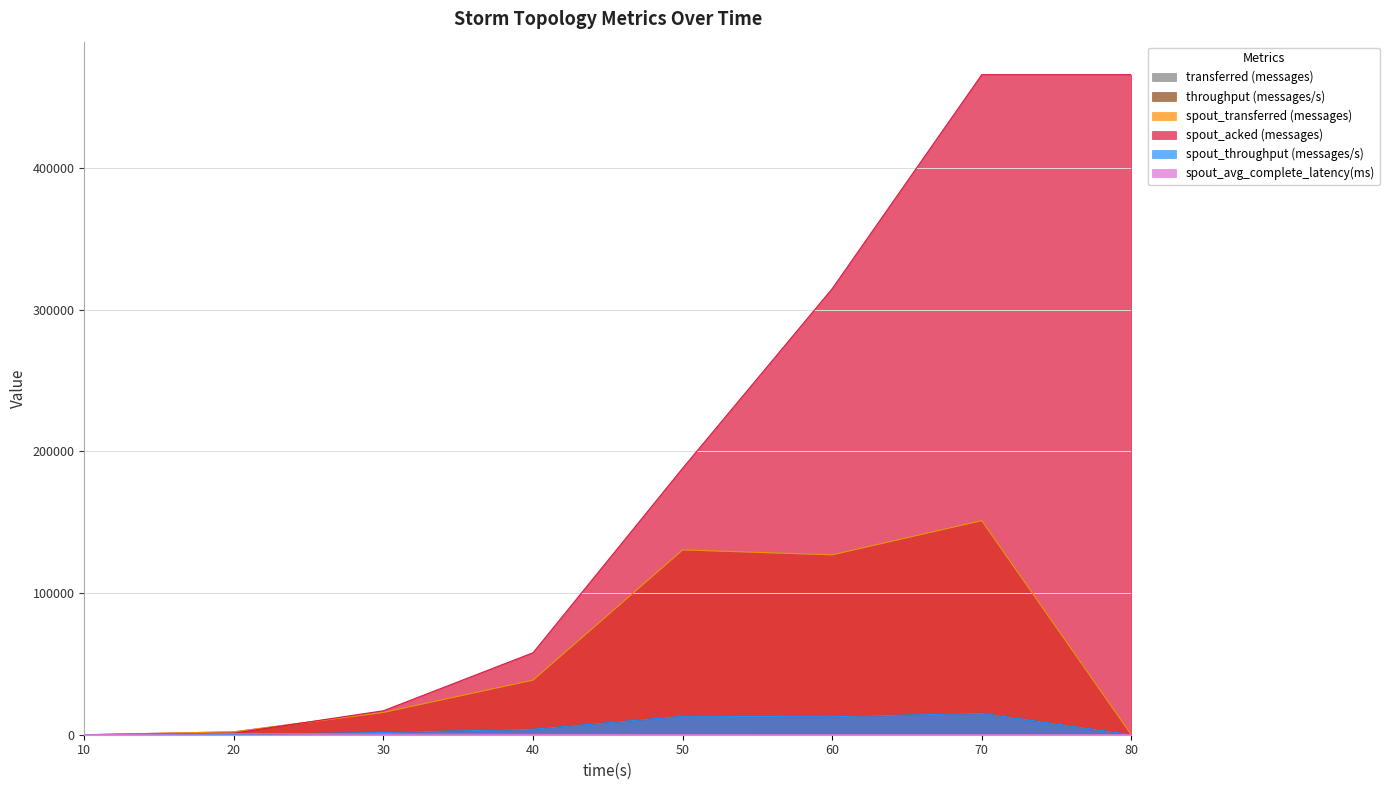

What is the difference between the second highest and second lowest values in the spout_acked (messages) series?

464880.0